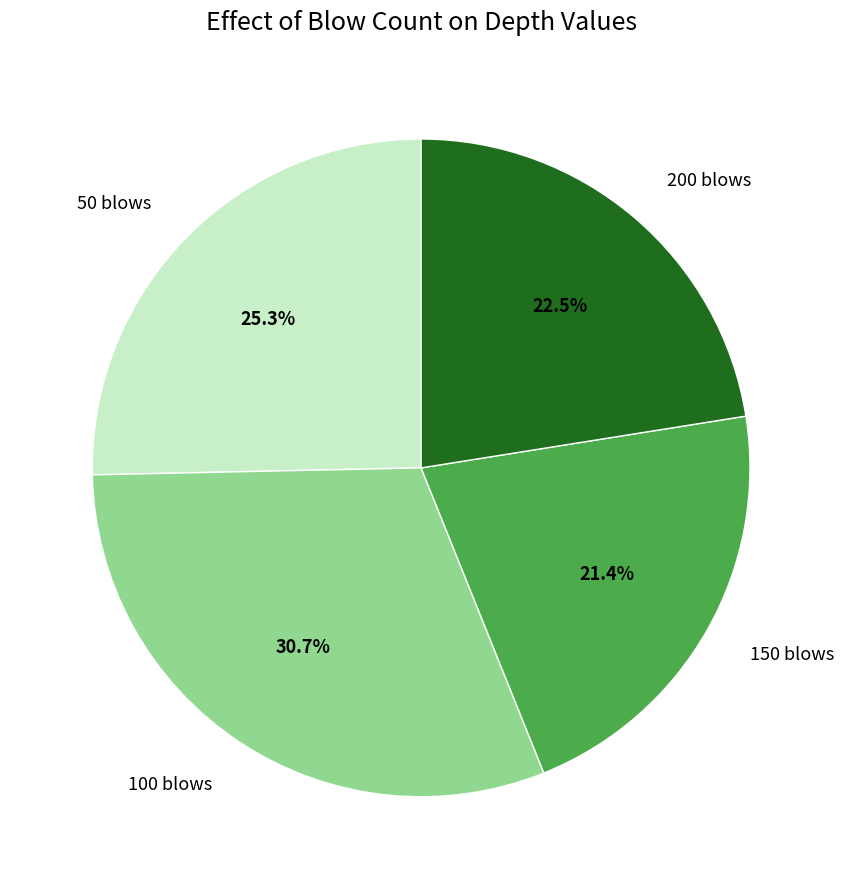

How many segments does this pie chart have?

4